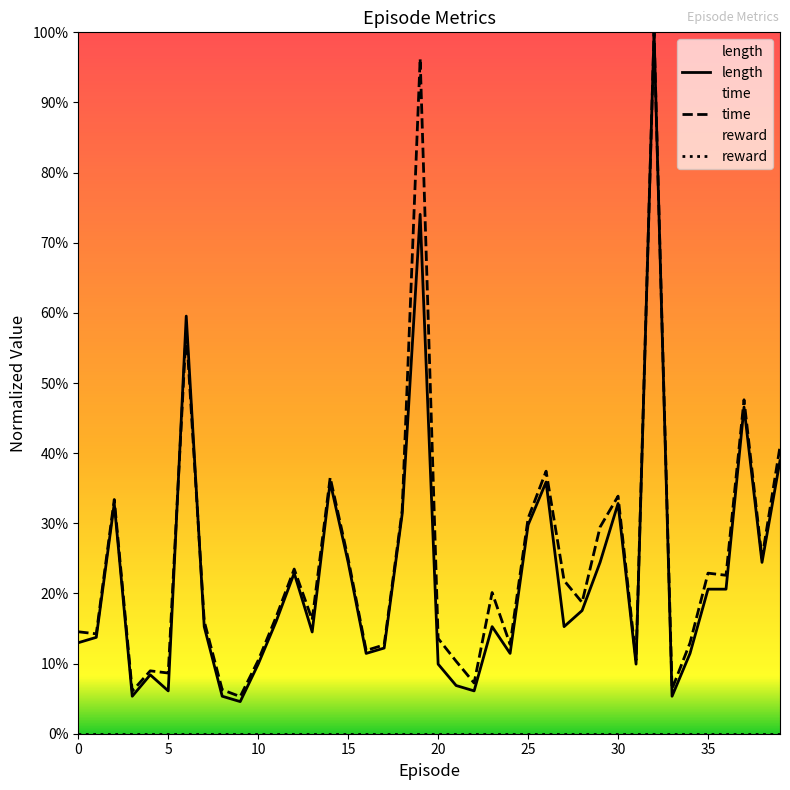

Does the chart display data point markers on the line(s)?

No